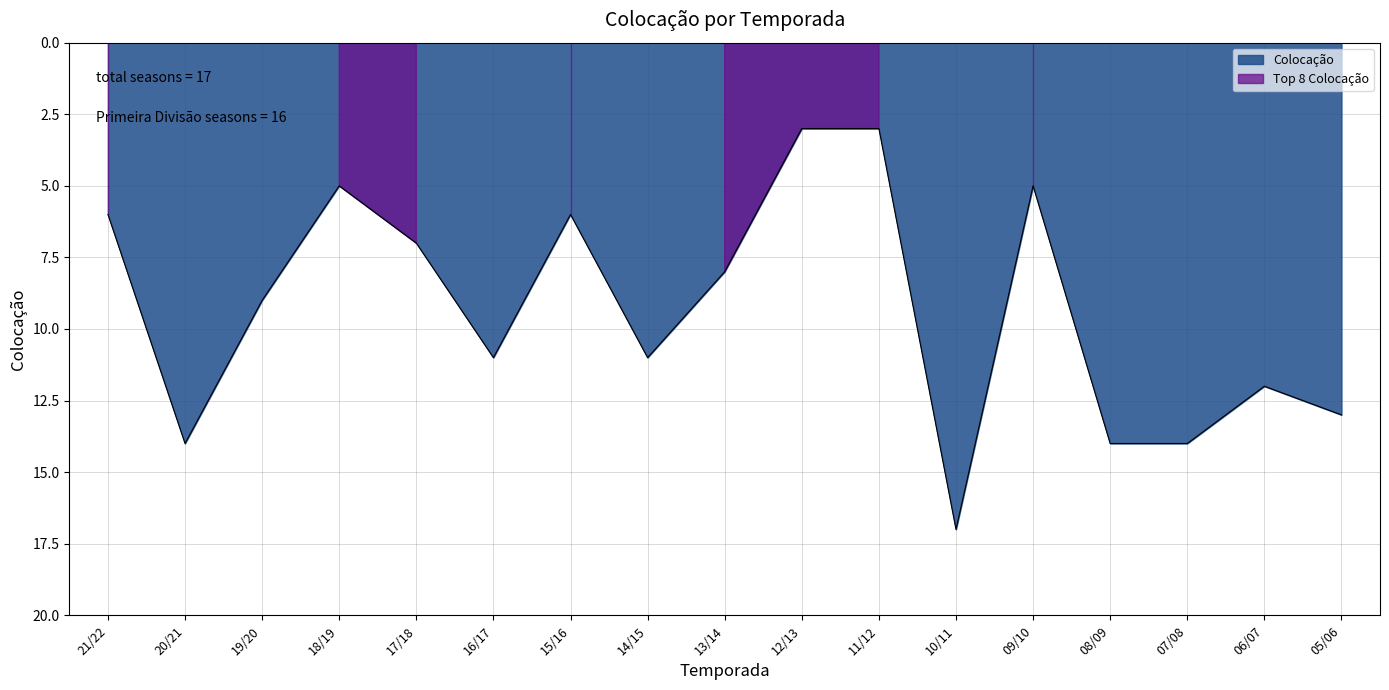

List the labels in order of value, largest first.

10/11, 20/21, 08/09, 07/08, 05/06, 06/07, 16/17, 14/15, 19/20, 13/14, 17/18, 21/22, 15/16, 18/19, 09/10, 12/13, 11/12